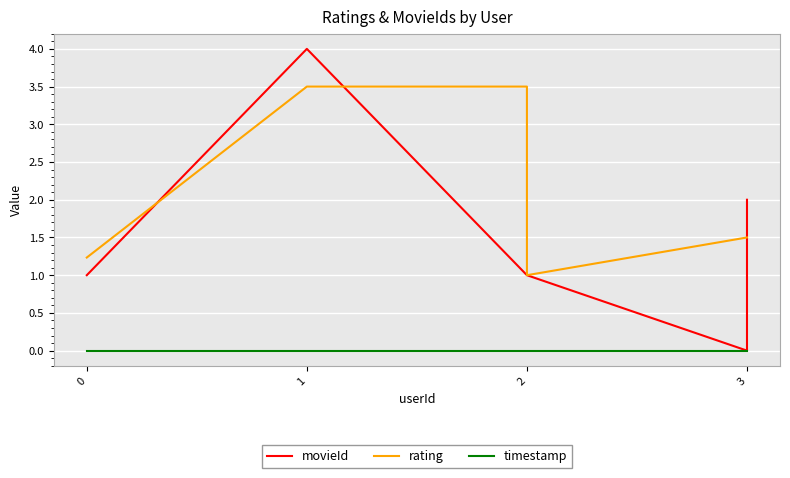

What is the value of the movieId point at the 3rd from the left?

1.0